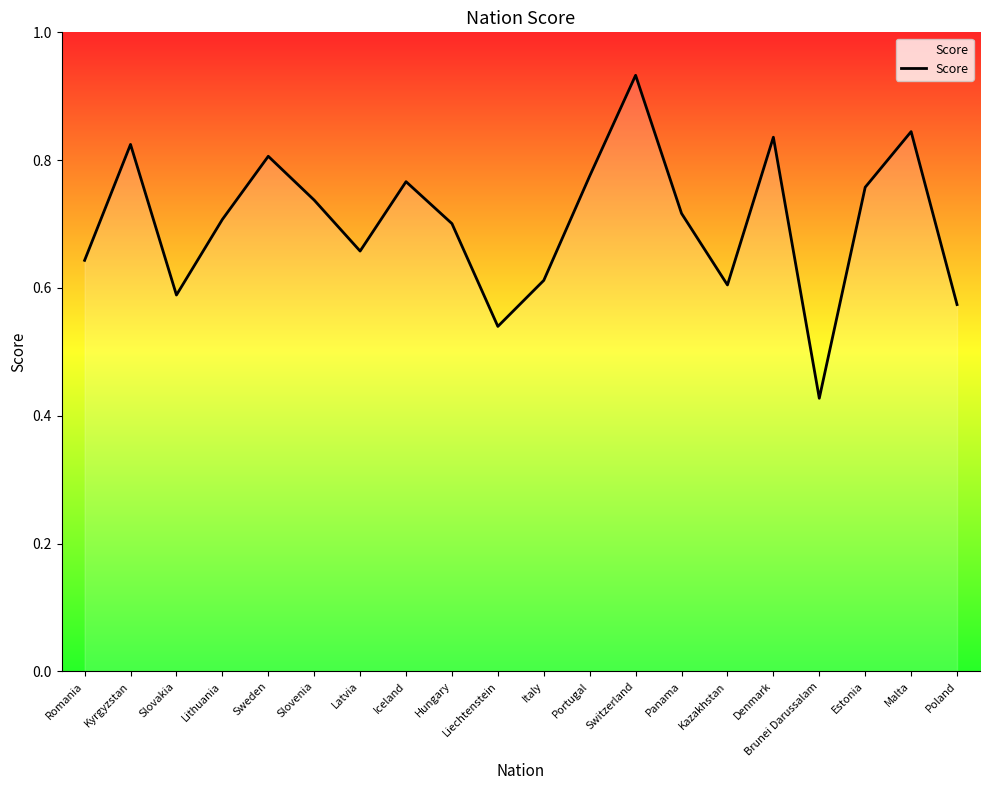

Is it true that the value at Switzerland is 0.5?

False